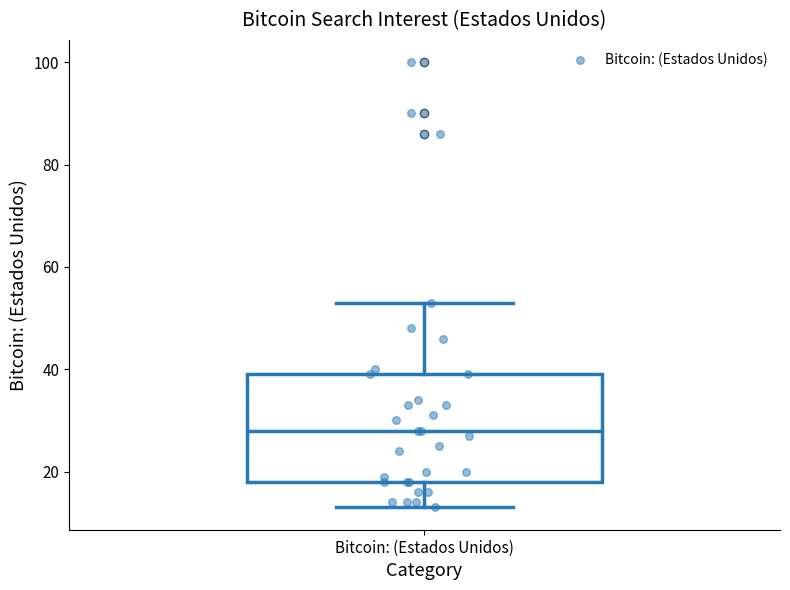

Read this box plot against the y-axis: the position of the median line, the range covered by the box, and the ends of both whiskers. The values are not printed on the chart, so give them approximately, as read against the axis.

median 28, box 18 to 40, whiskers 14 to 54